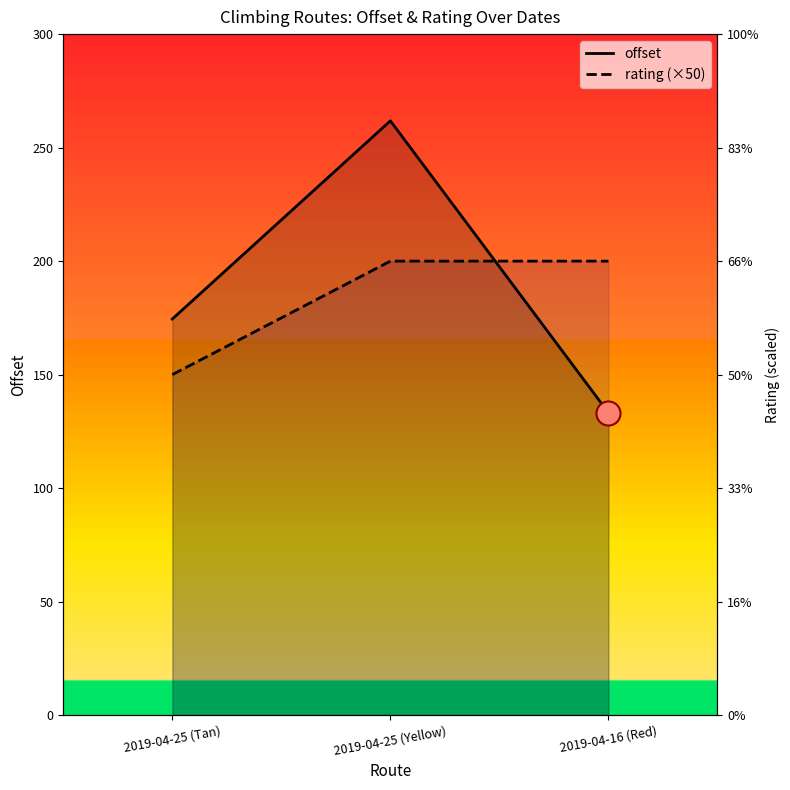

Which series has the widest spread of Y values?

offset